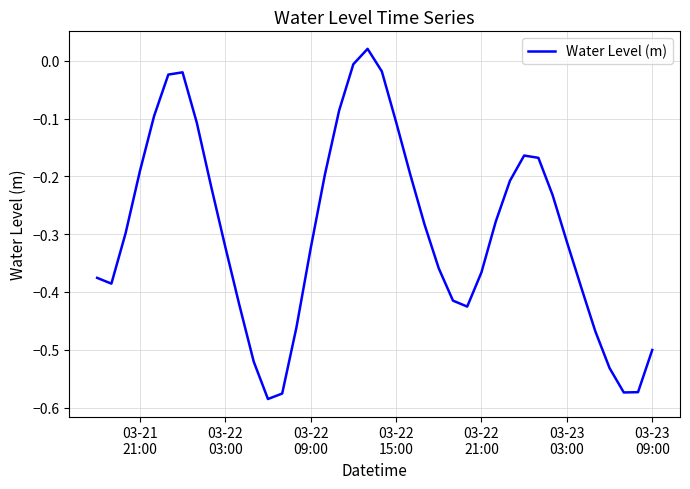

How many points are lower than both their immediate neighbors (excluding endpoints)?

4